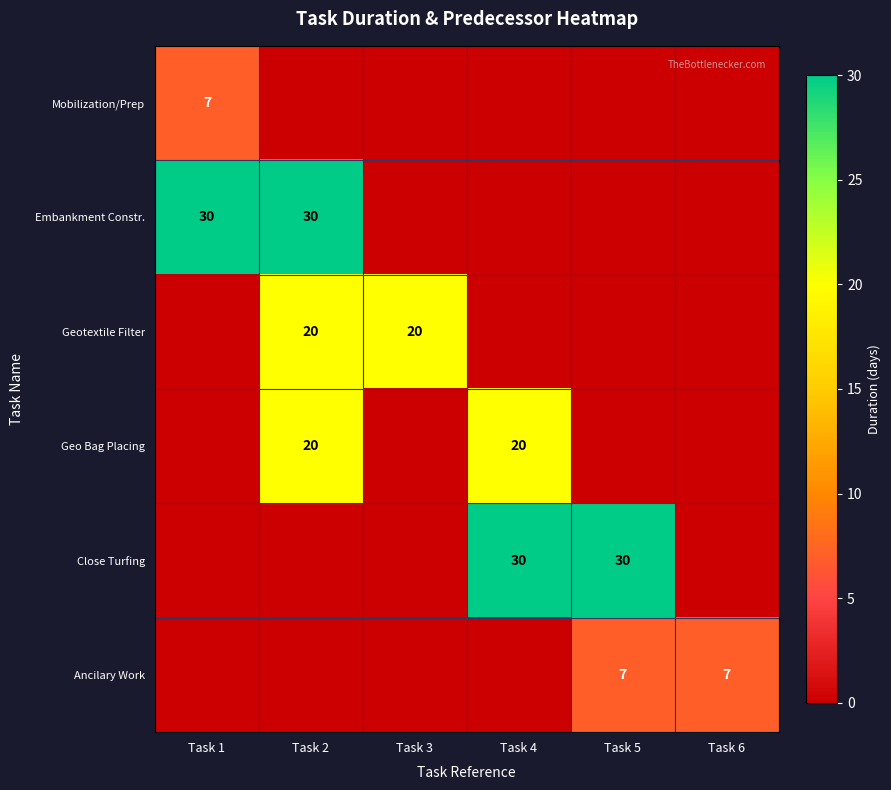

What is the sum of the Geo Bag Placing values at Task 2 and Task 4?

40